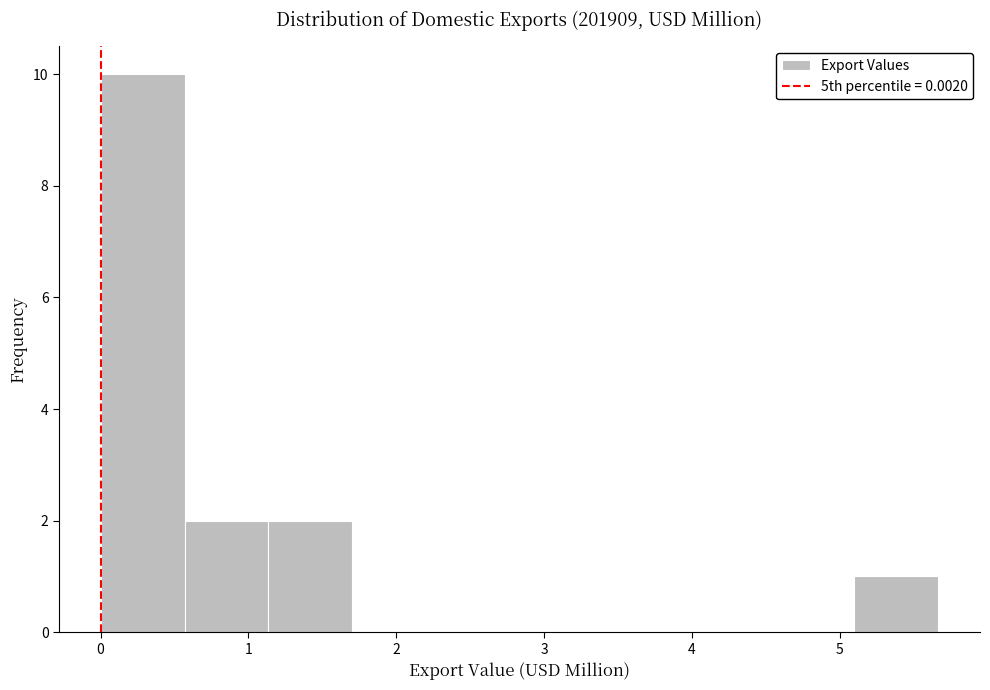

Reading left to right, list every bar in this chart as the range it spans on the x-axis followed by its height. Neither the bar edges nor the heights are printed on the chart, so give them approximately, as read against the axes.

0.0 to 0.6: 10
0.6 to 1.1: 2
1.1 to 1.7: 2
1.7 to 2.3: 0
2.3 to 2.8: 0
2.8 to 3.4: 0
3.4 to 4.0: 0
4.0 to 4.5: 0
4.5 to 5.1: 0
5.1 to 5.7: 1